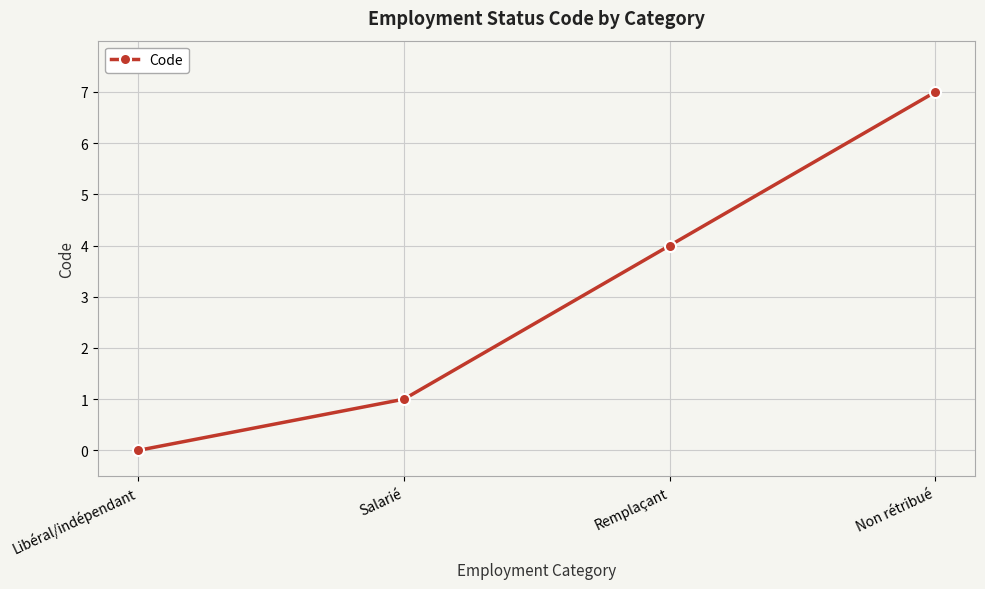

What is the difference between the values at Salarié and Non rétribué?

6